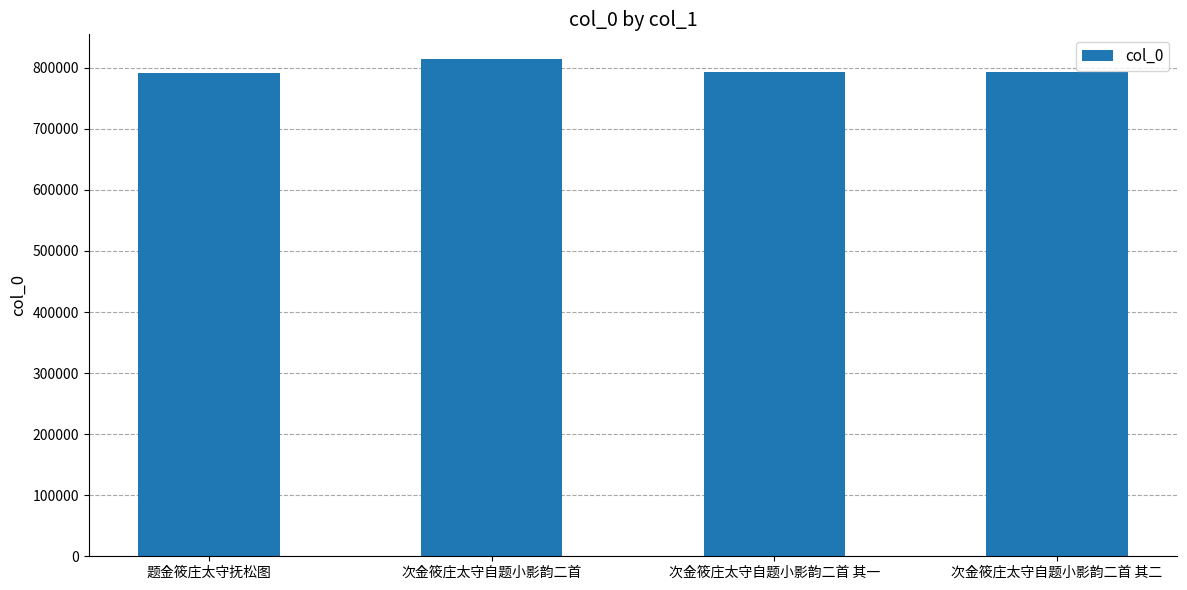

At which category does the chart reach its peak across all series?

次金筱庄太守自题小影韵二首